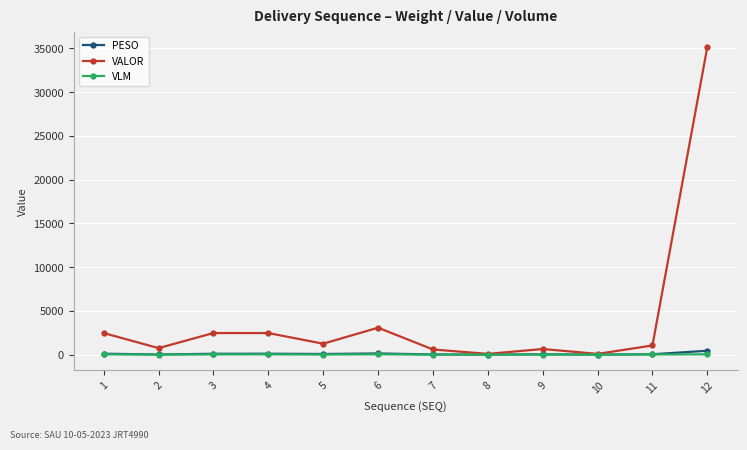

What is the value of the VLM point at the 2nd from the left?

8.0